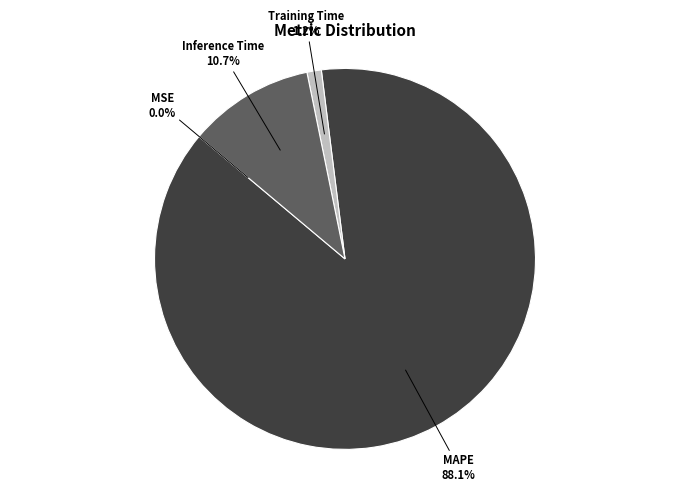

The Training Time slice represents 11% of the pie. True or false?

False